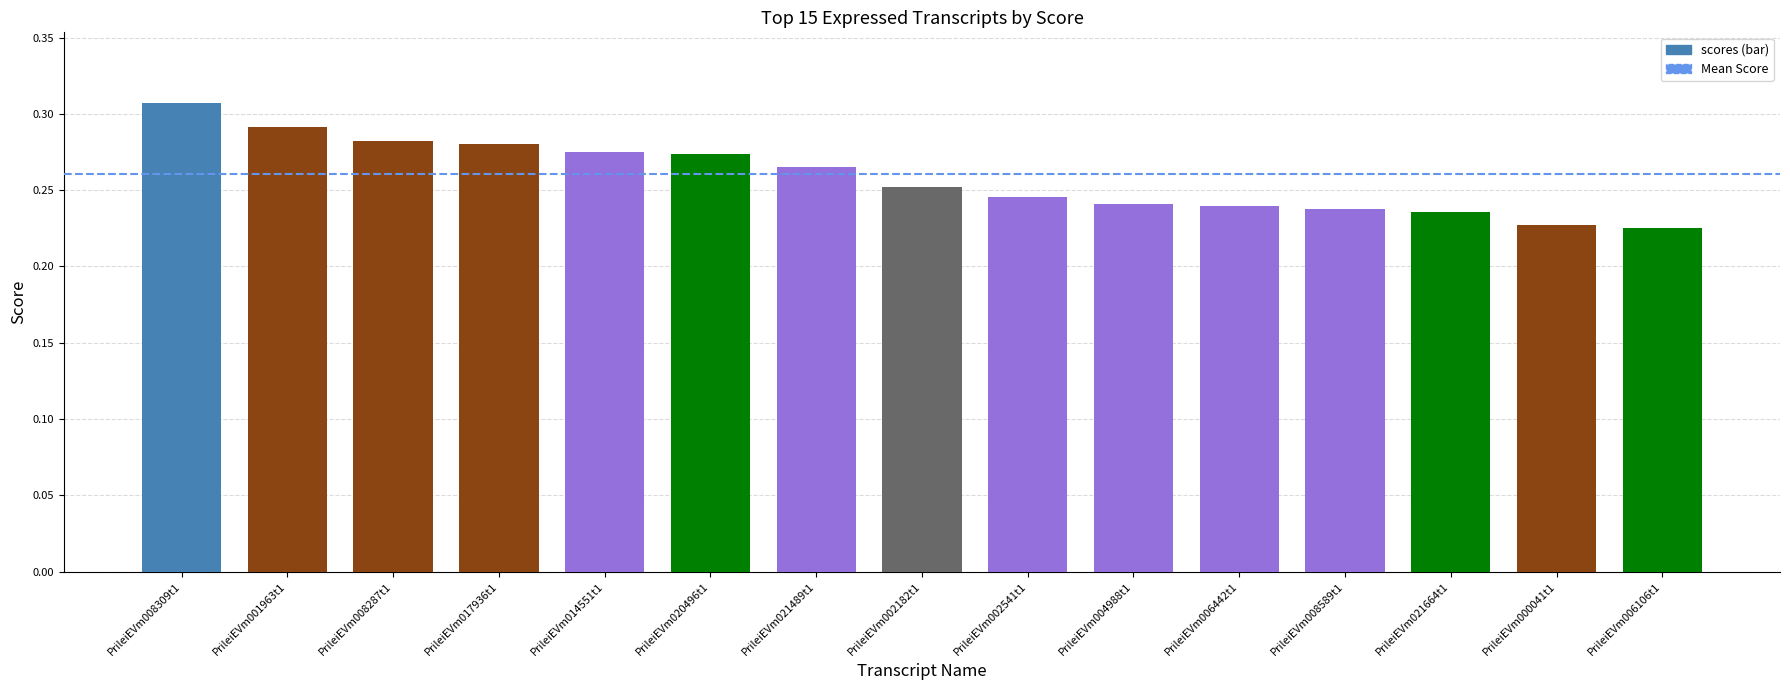

Which has a higher value, PrileiEVm020496t1 or PrileiEVm006106t1?

PrileiEVm020496t1